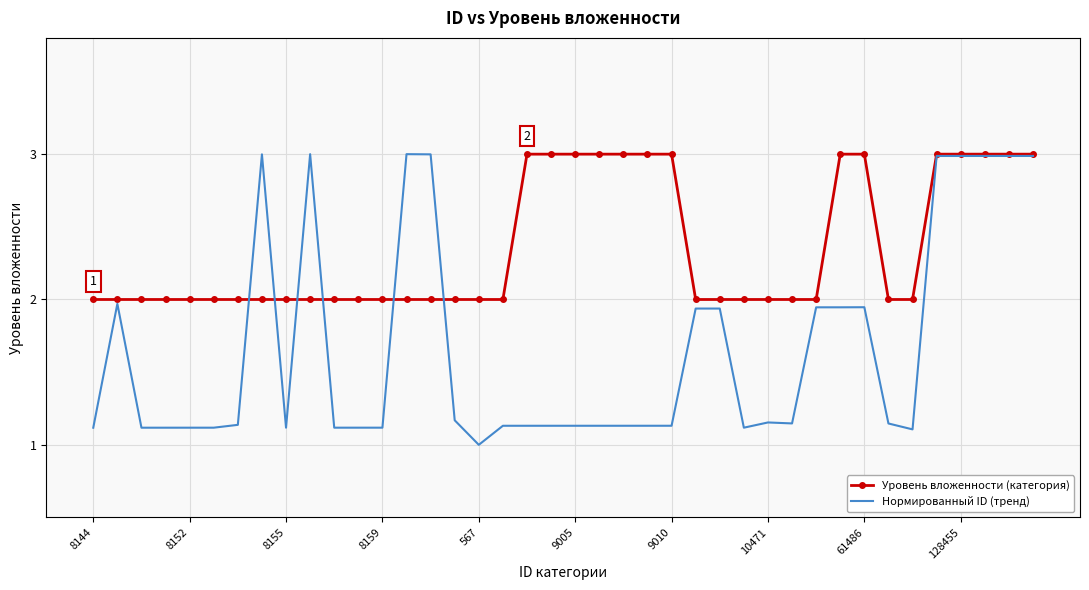

What is the greatest value displayed?

3.0